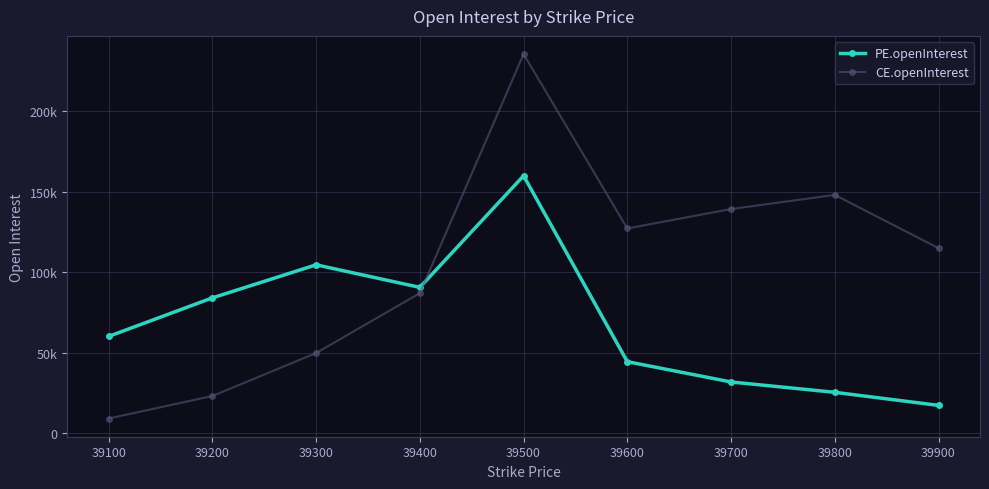

Which series has the largest total across all categories?

CE.openInterest